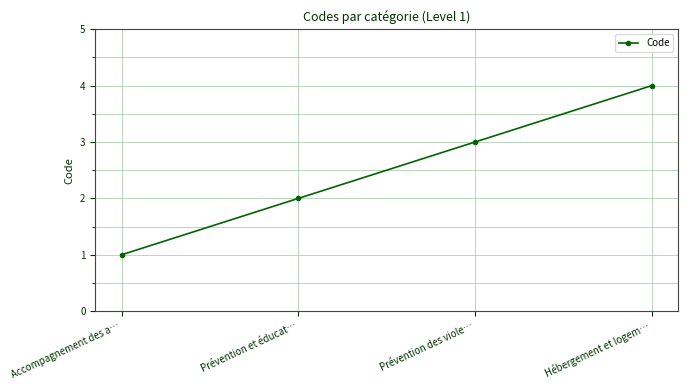

What position from the right is Prévention des viole…?

2